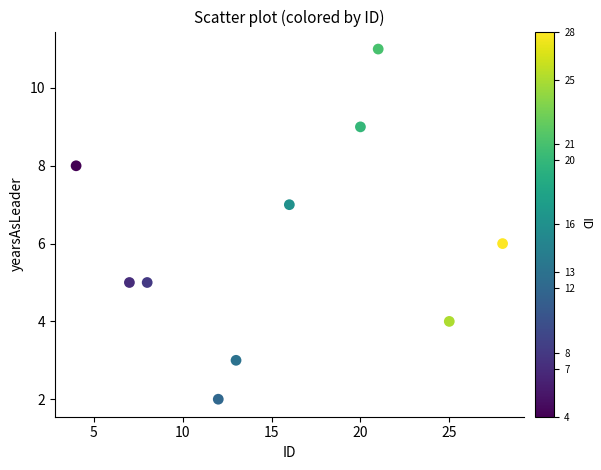

What is the range of X values (max minus min)?

24